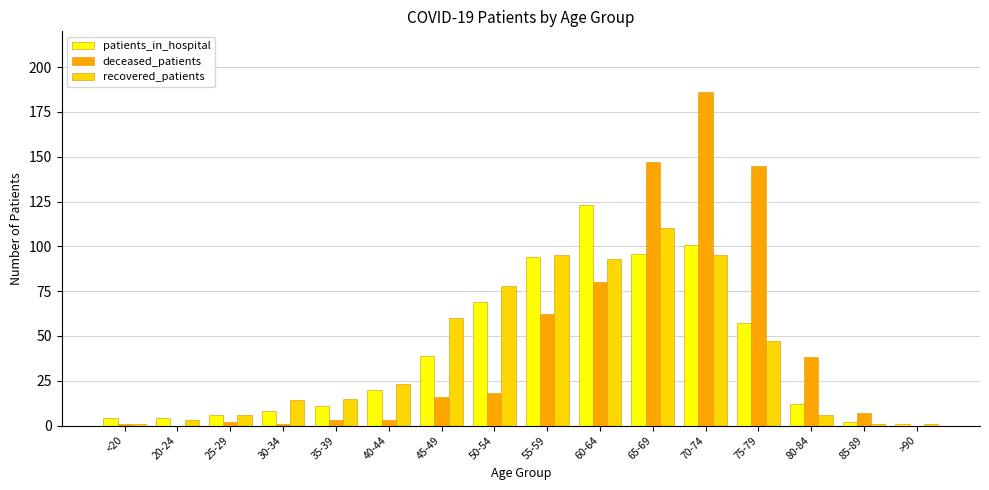

What are all the series names shown in the legend?

patients_in_hospital, deceased_patients, recovered_patients